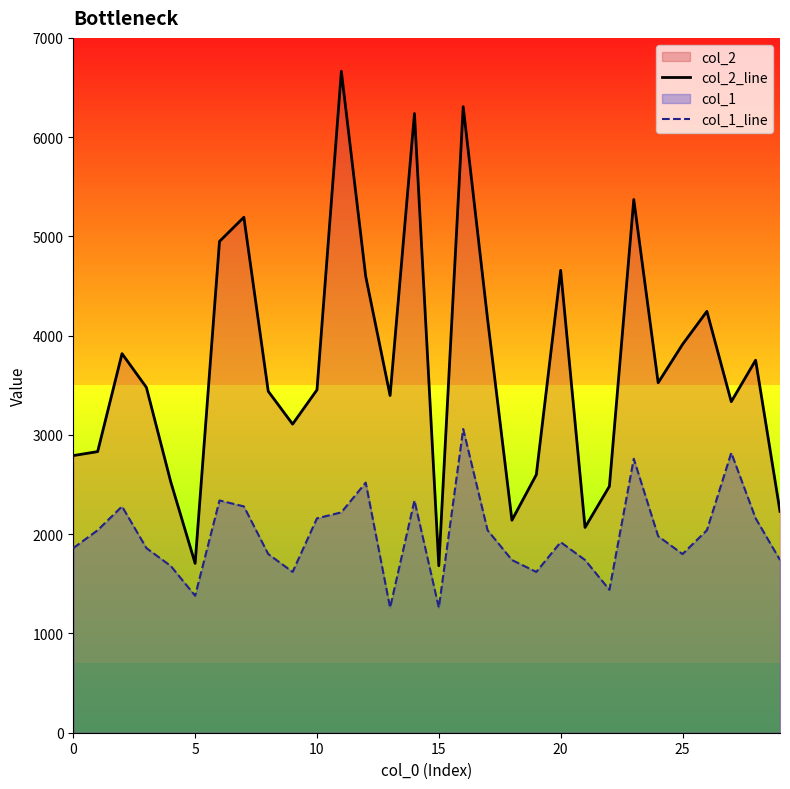

At how many categories does at least one series exceed 6378?

1